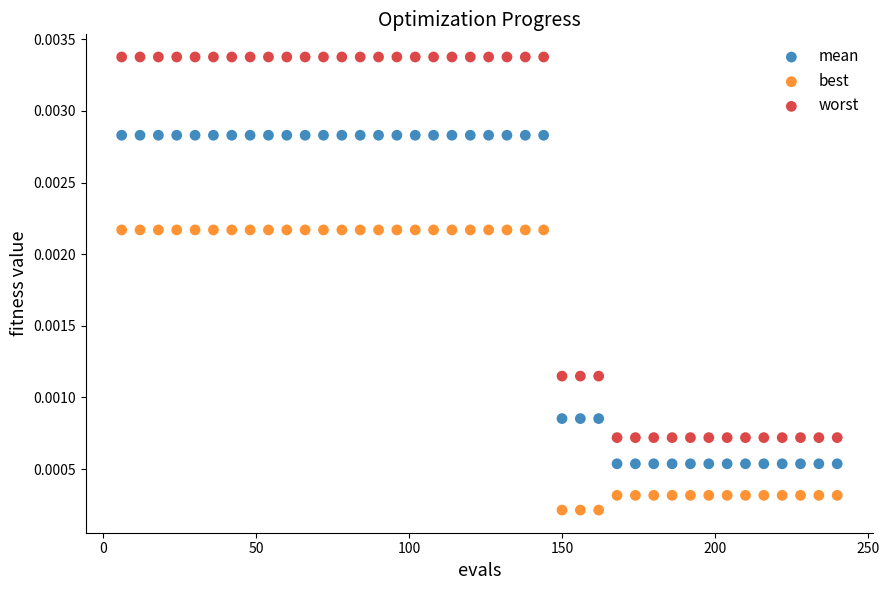

Which series contains the lowest Y value?

best